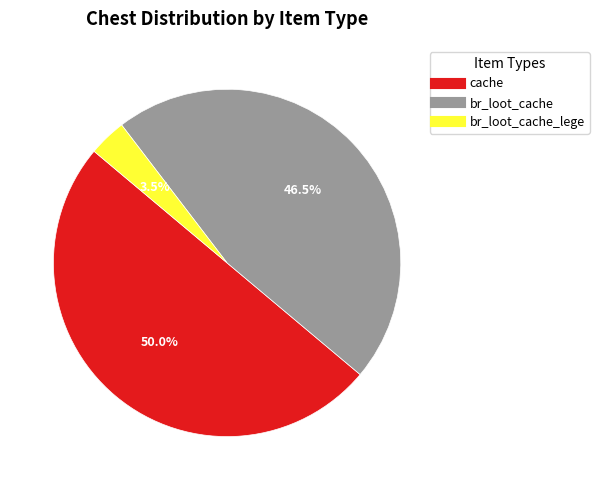

How many segments does this pie chart have?

3